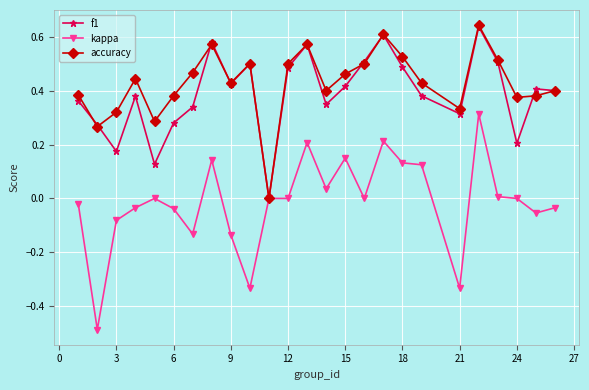

Which series has the widest spread of values?

kappa